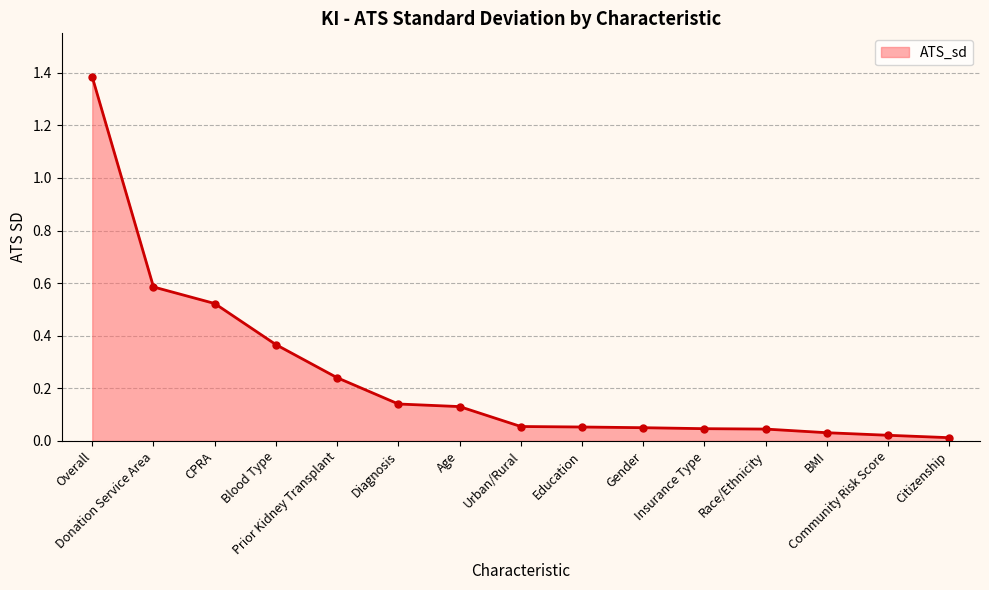

What is the value of the 2nd point from the left?

0.6